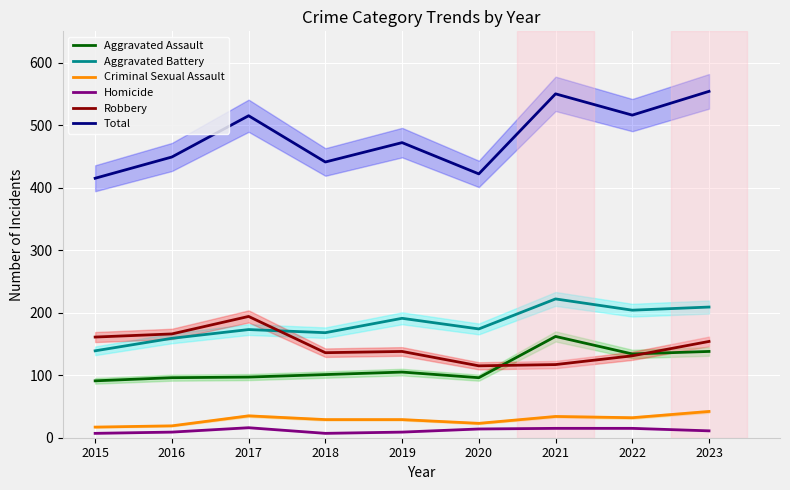

What are all the series names shown in the legend?

Aggravated Assault, Aggravated Battery, Criminal Sexual Assault, Homicide, Robbery, Total